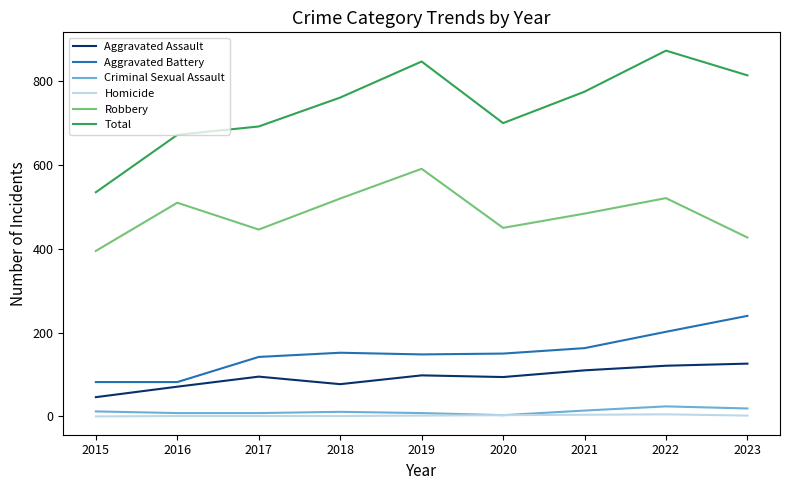

At 2021, list the series in order from largest to smallest.

Total, Robbery, Aggravated Battery, Aggravated Assault, Criminal Sexual Assault, Homicide